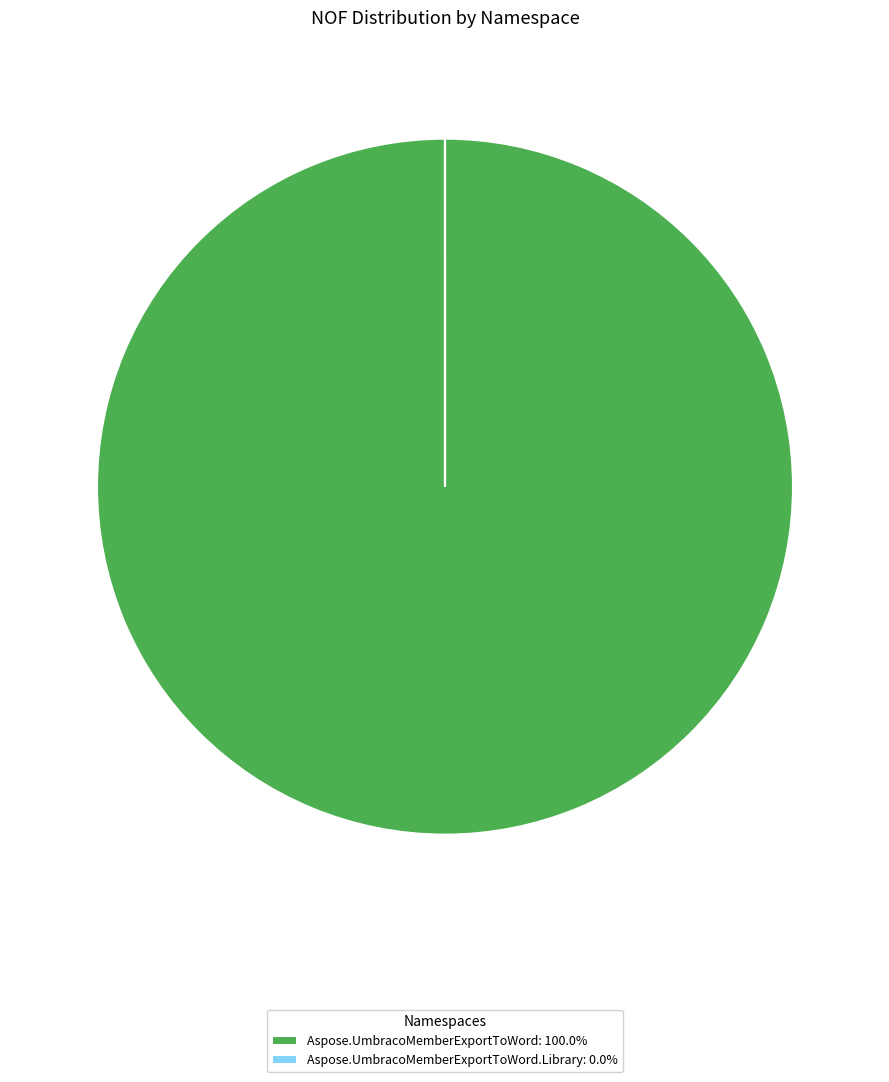

Does Aspose.UmbracoMemberExportToWord: 100.0% represent more than half of the total?

Yes